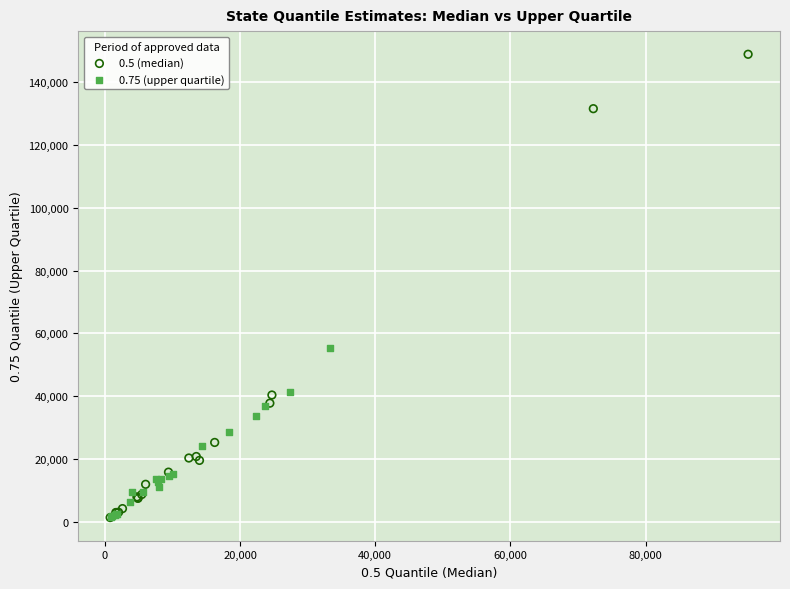

Which series contains the highest Y value?

0.5 (median)